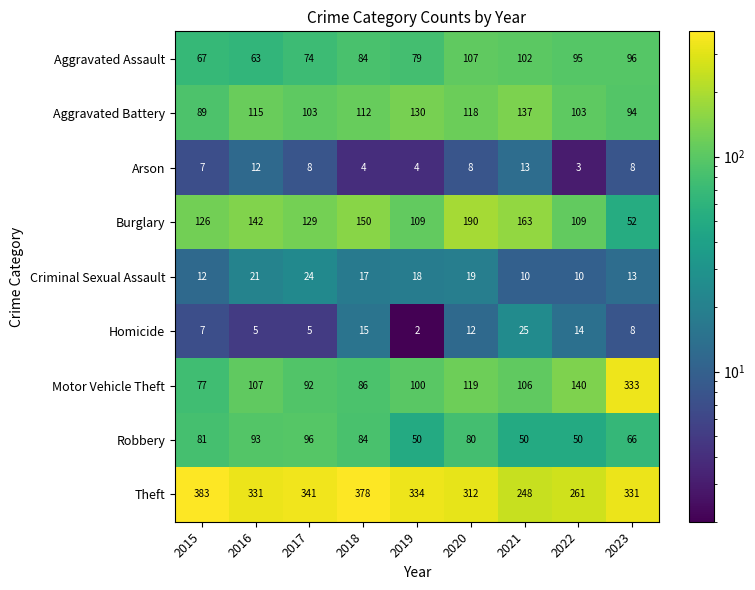

The Theft series shows 501 at 2015. True or false?

False